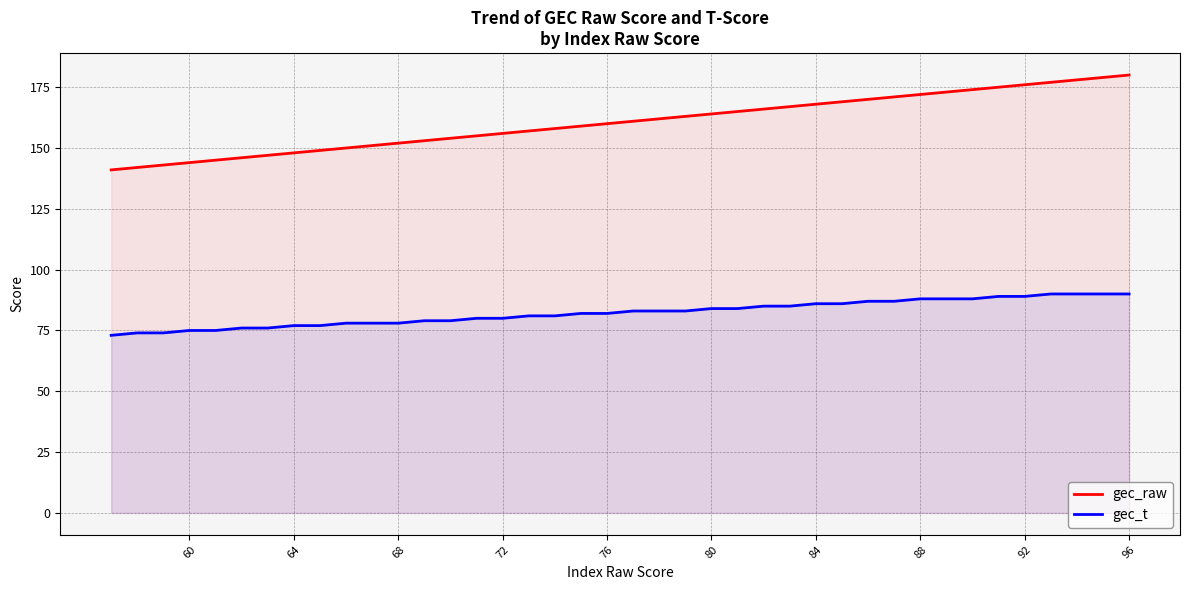

True or false: gec_raw has more than 1 interior local peaks.

False